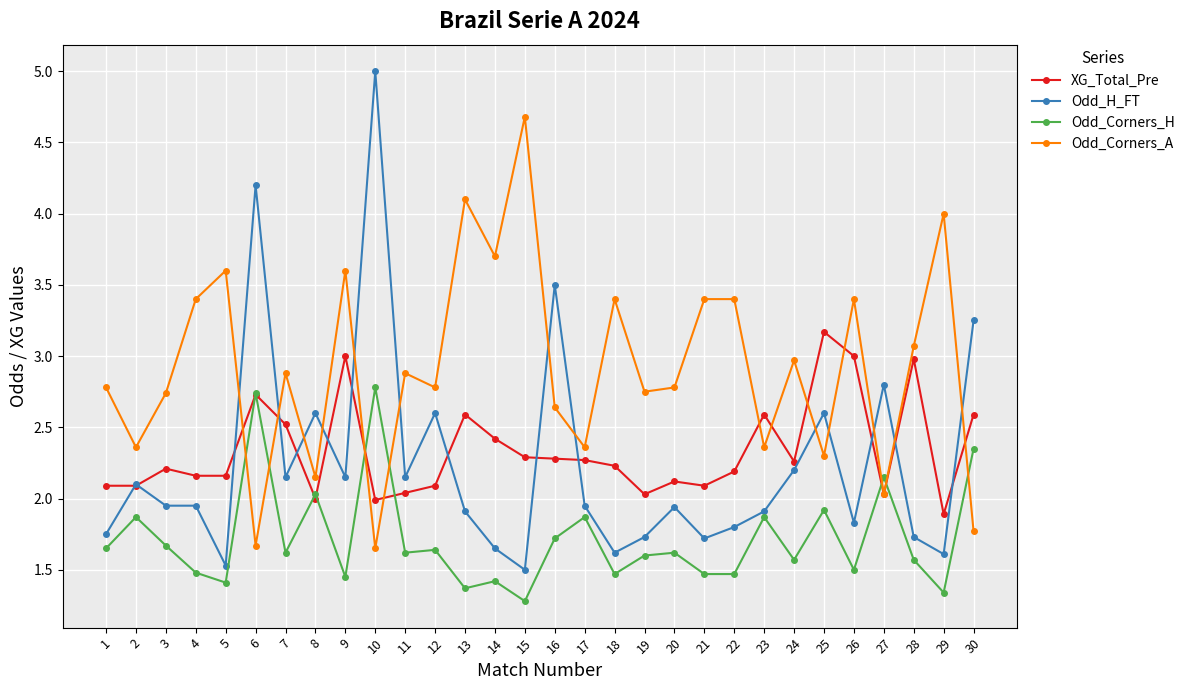

Which series has the largest total across all categories?

Odd_Corners_A